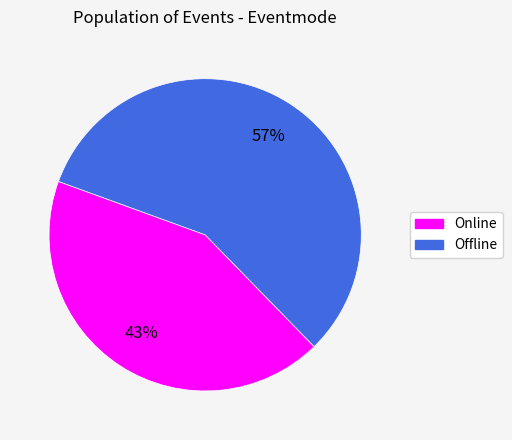

How many slices are in this pie chart?

2